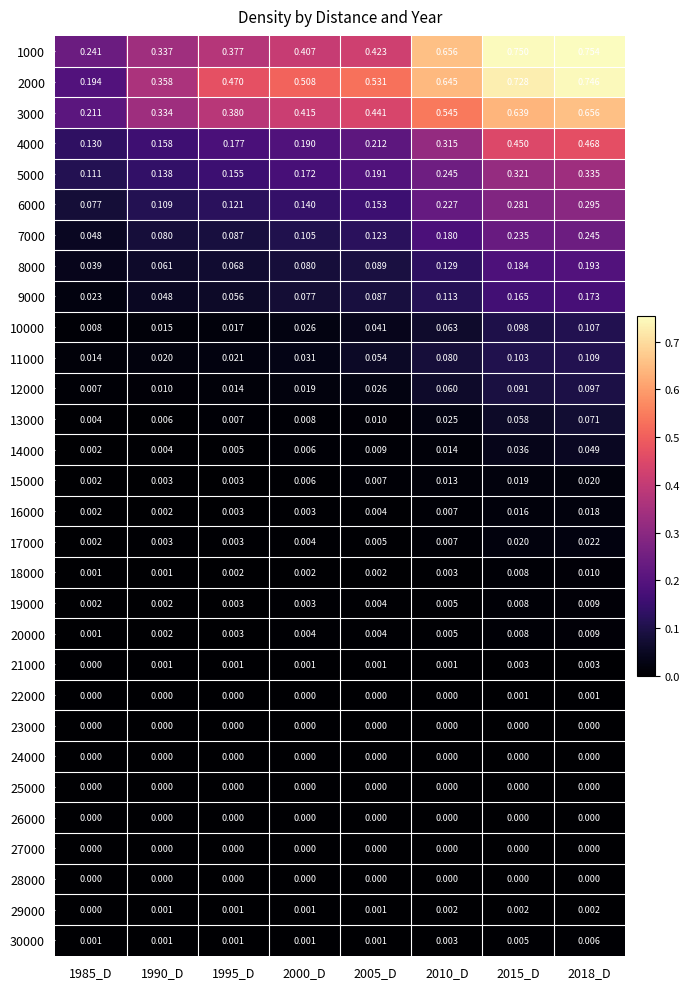

Is the value of 20000 at 1985_D greater than the value of 19000 at 2000_D?

No